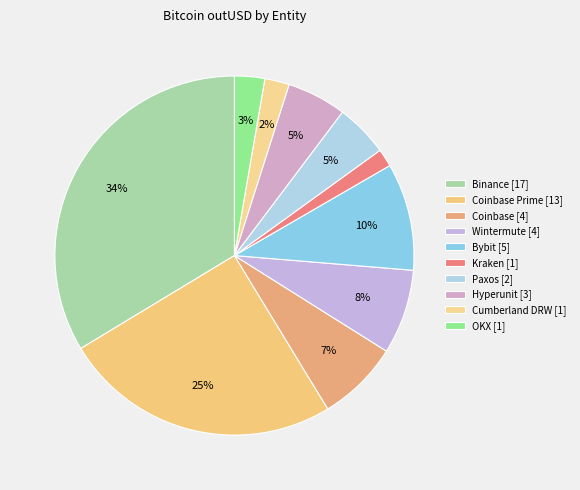

Count the number of slices in the pie.

10